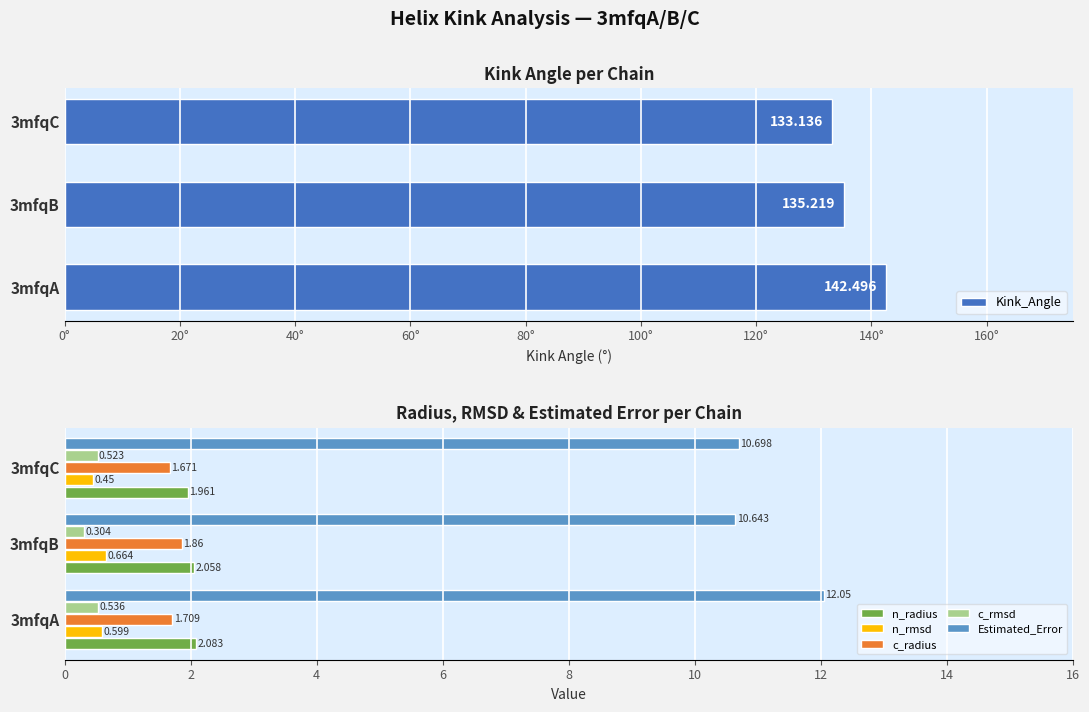

How many bars are there in each group?

6